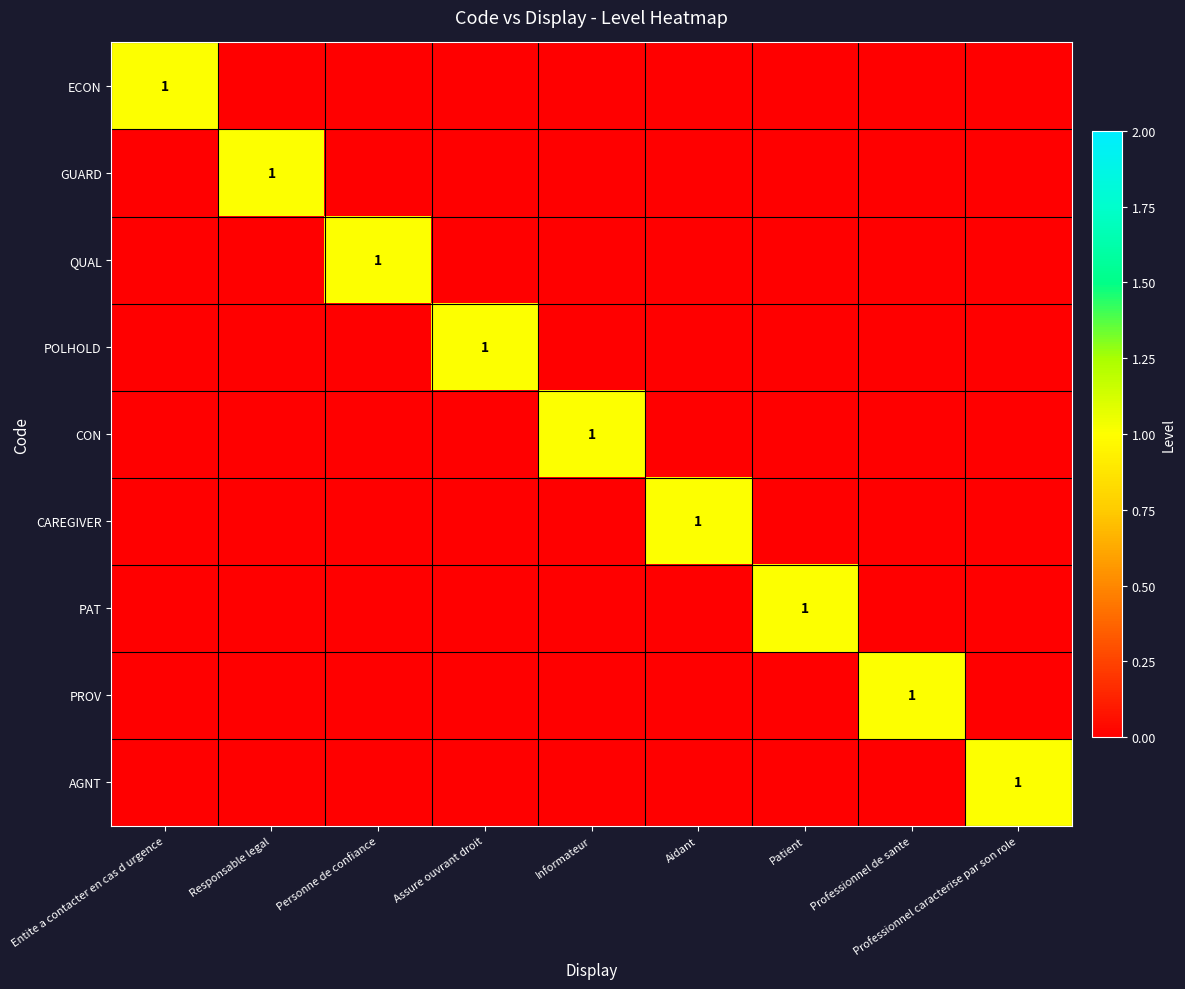

At which category is the sum across all series the highest?

Entite a contacter en cas d urgence